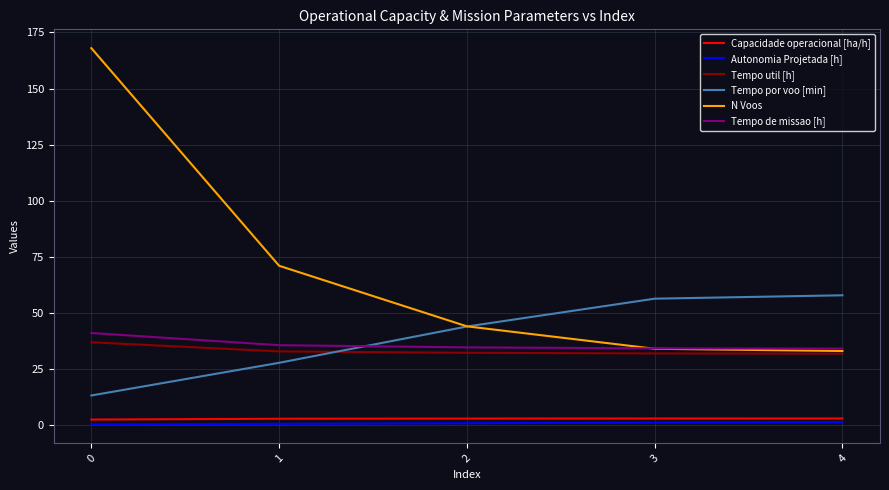

Which series has the largest range (max minus min)?

N Voos